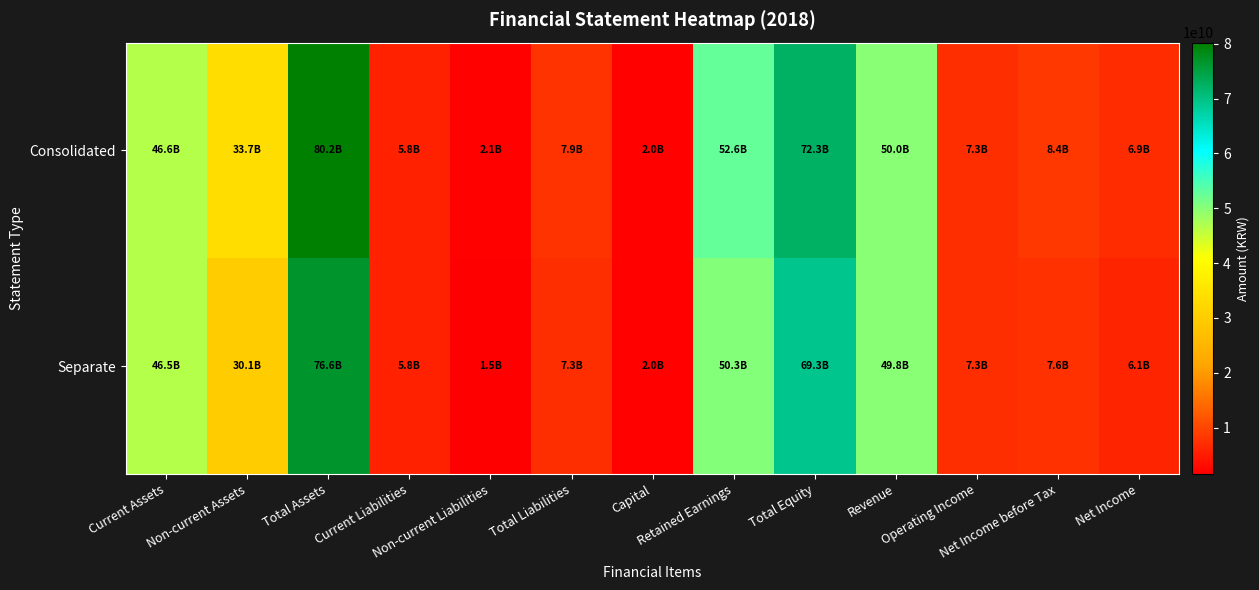

Which has a higher value, Operating Income or Total Liabilities?

Total Liabilities